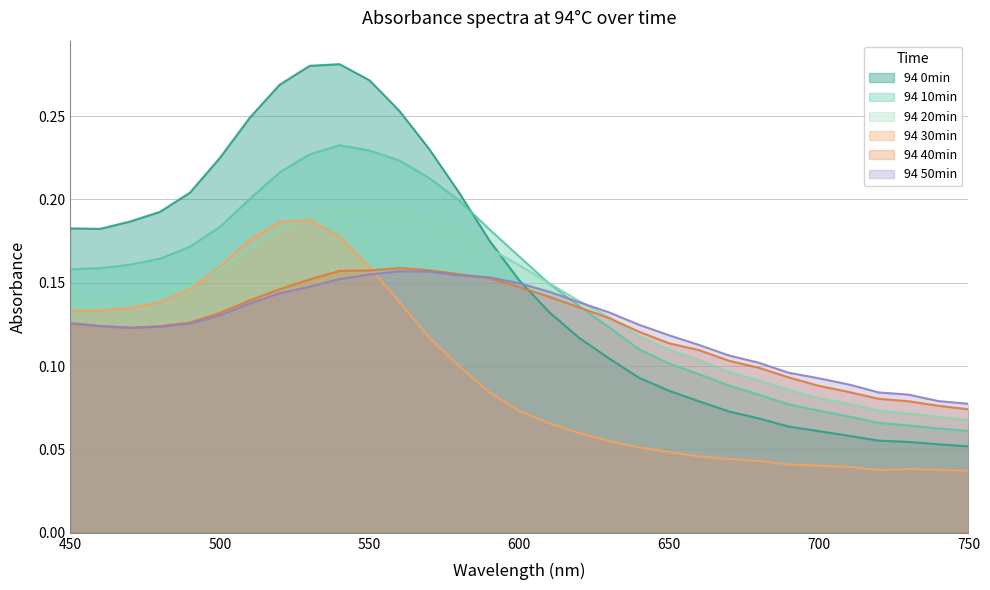

What value does the 94 20min series have at 750?

0.1